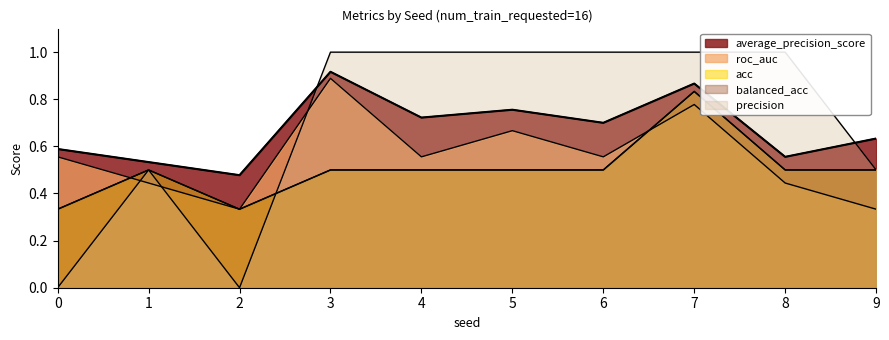

Rank the series at 9 from highest to lowest value.

average_precision_score, acc, balanced_acc, precision, roc_auc